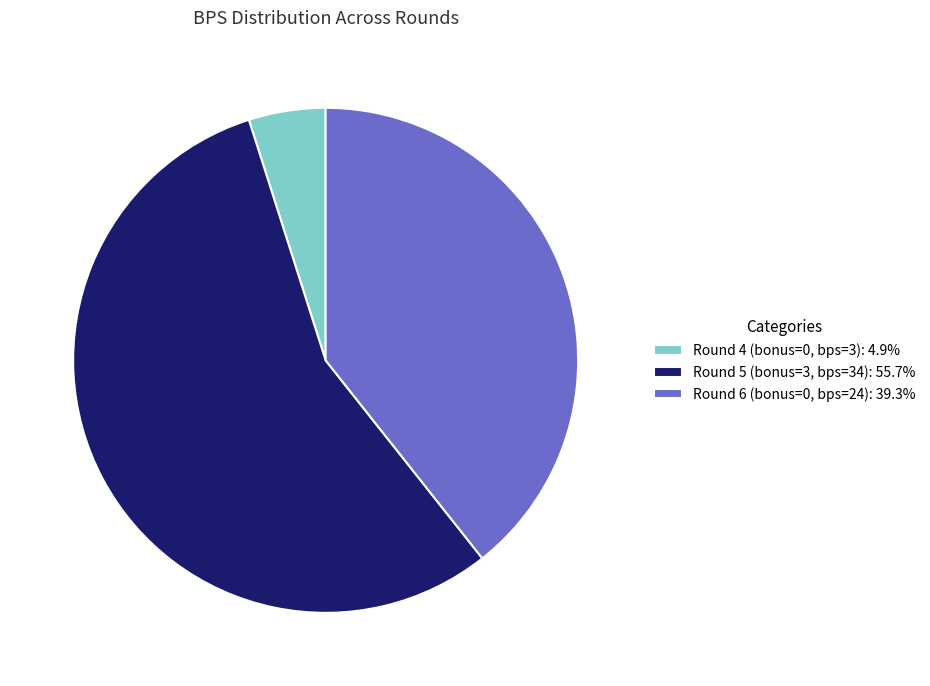

Count the number of slices in the pie.

3